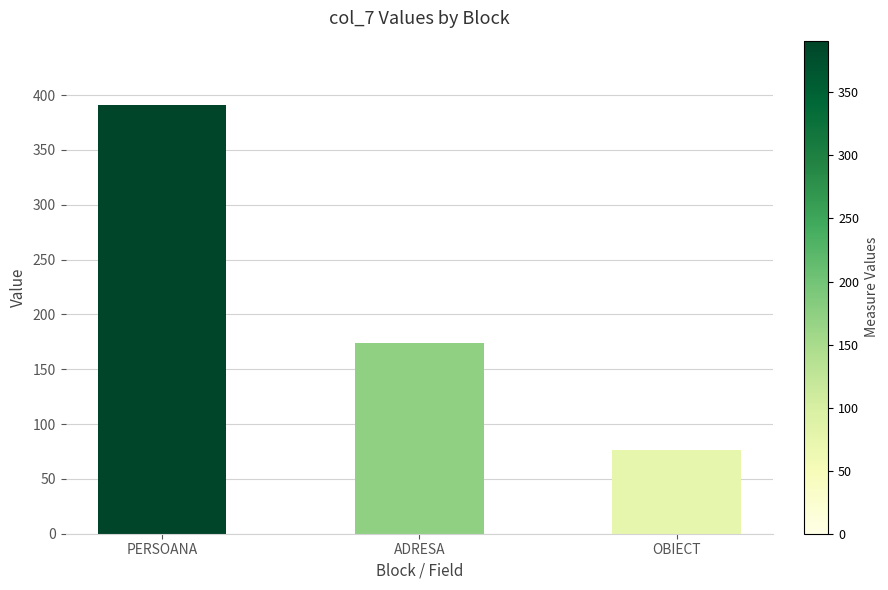

What is the ratio of the value at ADRESA to the value at PERSOANA?

0.4